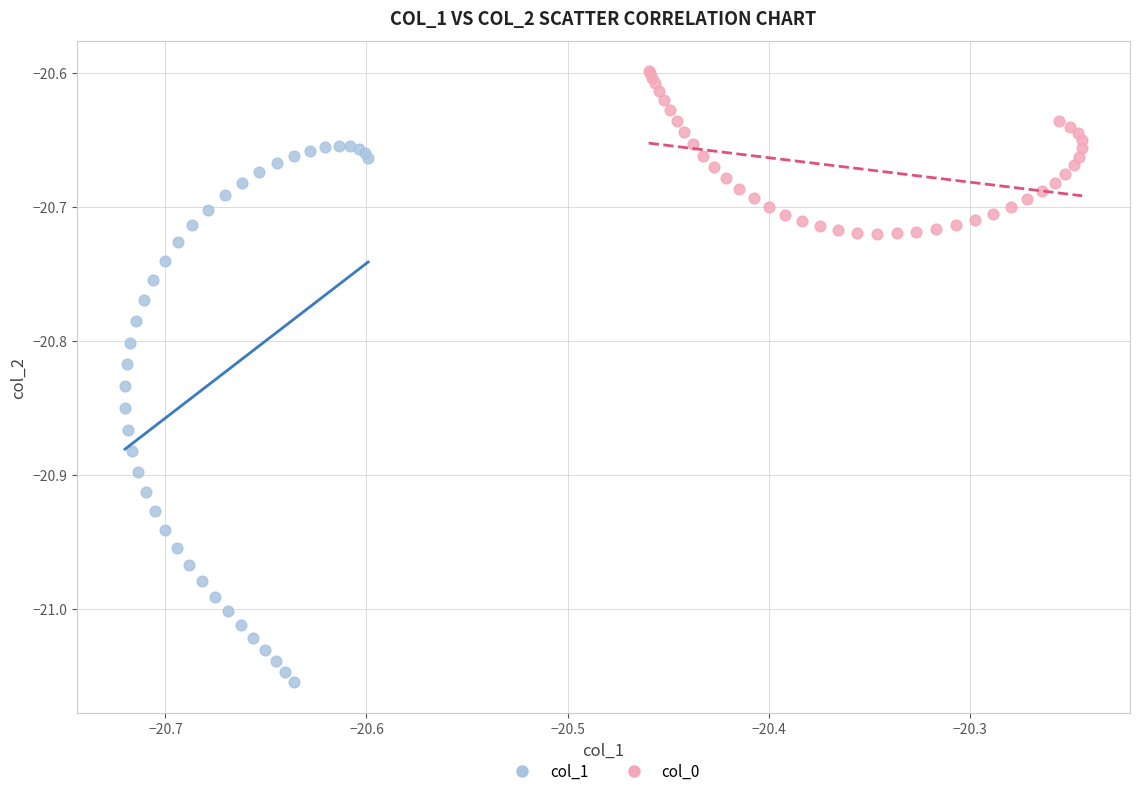

Which series has the largest Y range (max minus min)?

col_1